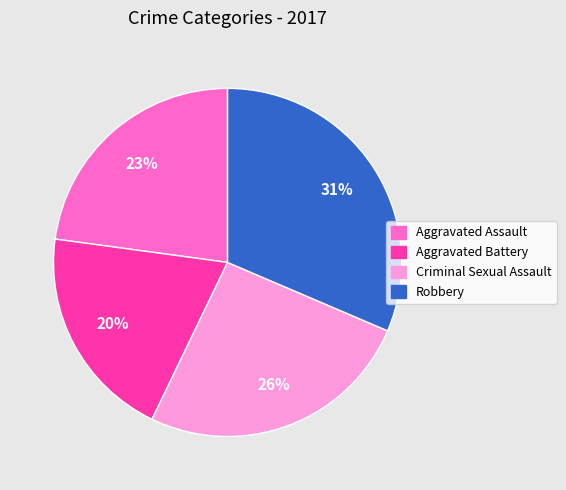

Do Aggravated Battery and Robbery together represent more than half of the pie?

Yes